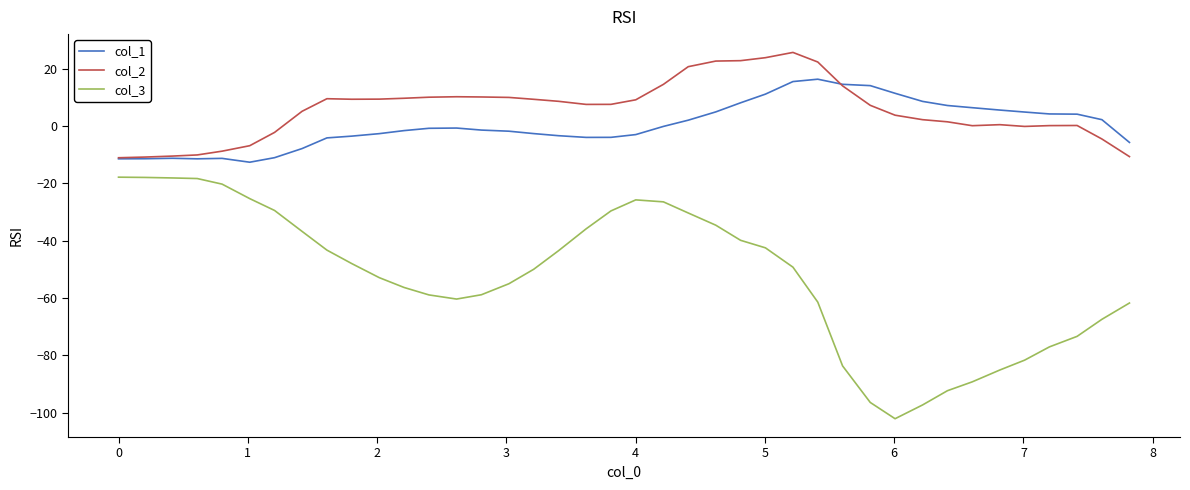

List the series in order of their peak value, highest first.

col_2, col_1, col_3